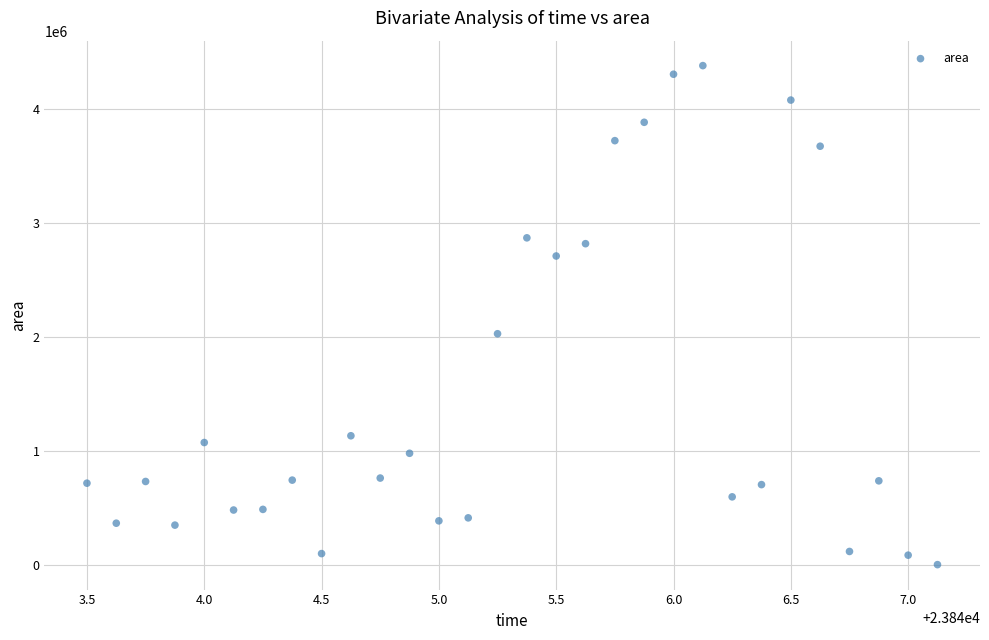

What is the range of Y values (max minus min)?

4380625